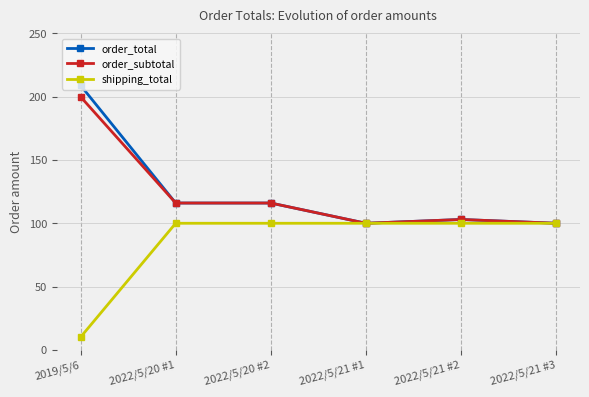

What is the sum of the shipping_total values at 2022/5/21 #1 and 2022/5/21 #3?

200